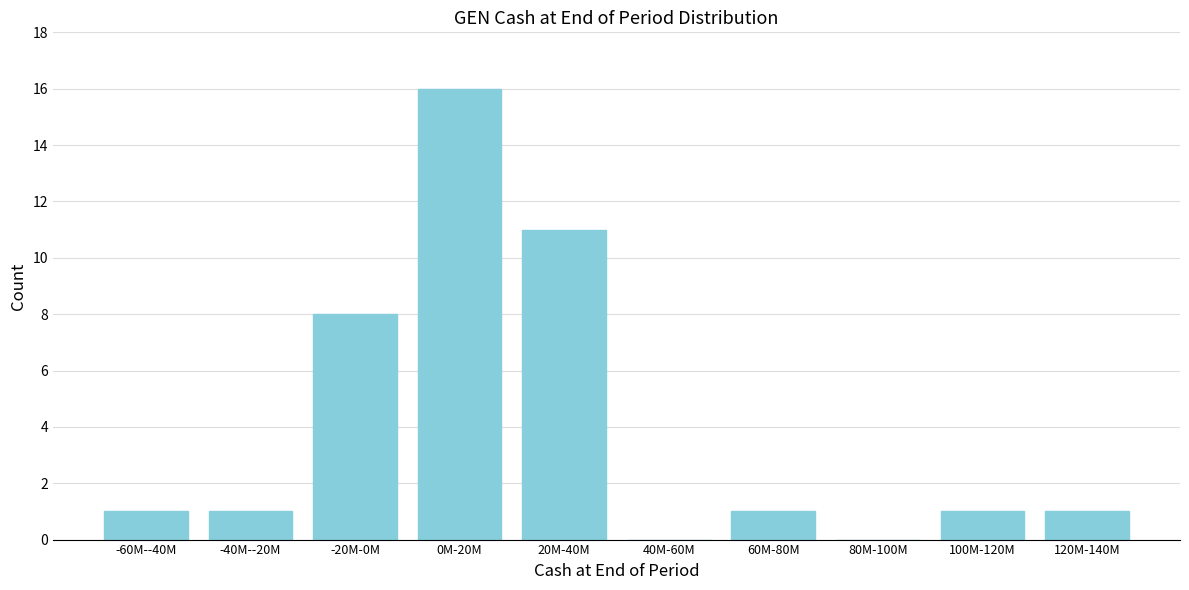

Reading left to right, list all the values displayed in this chart.

-60M--40M=1	-40M--20M=1	-20M-0M=8	0M-20M=16	20M-40M=11	40M-60M=0	60M-80M=1	80M-100M=0	100M-120M=1	120M-140M=1